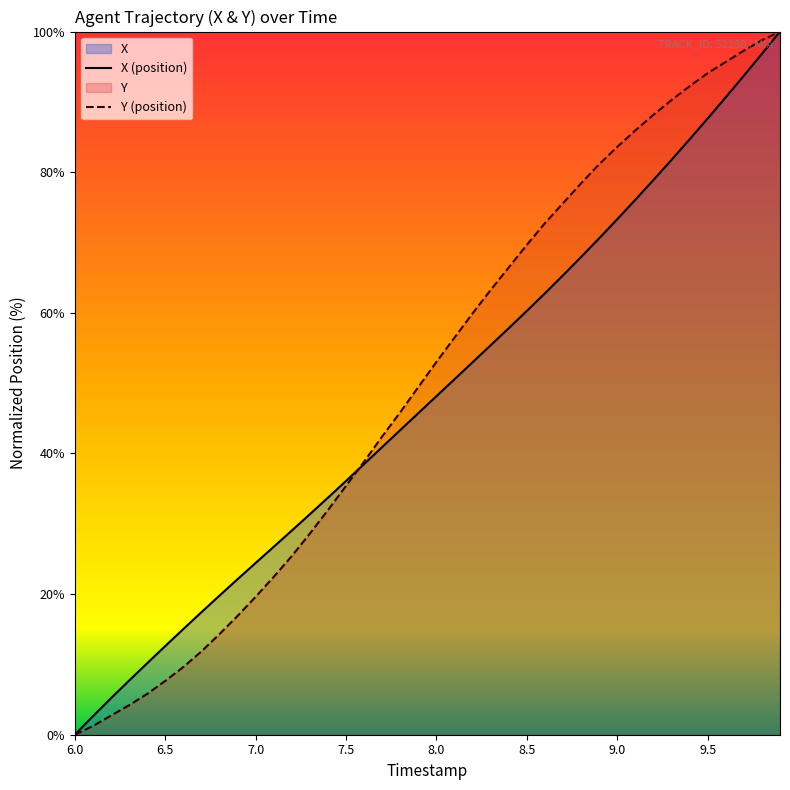

What is the greatest value displayed?

100.0